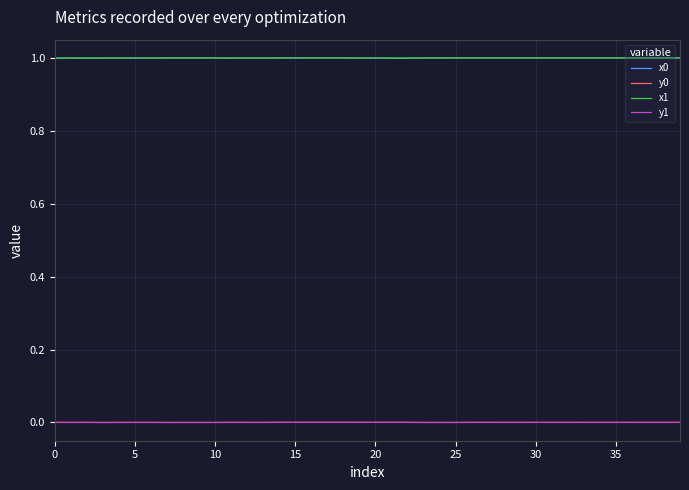

What is the minimum value for x0?

1.0